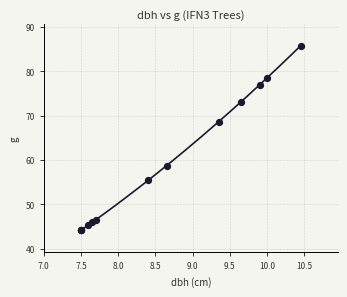

What Y value in the scatter plot is closest to 64?

68.7